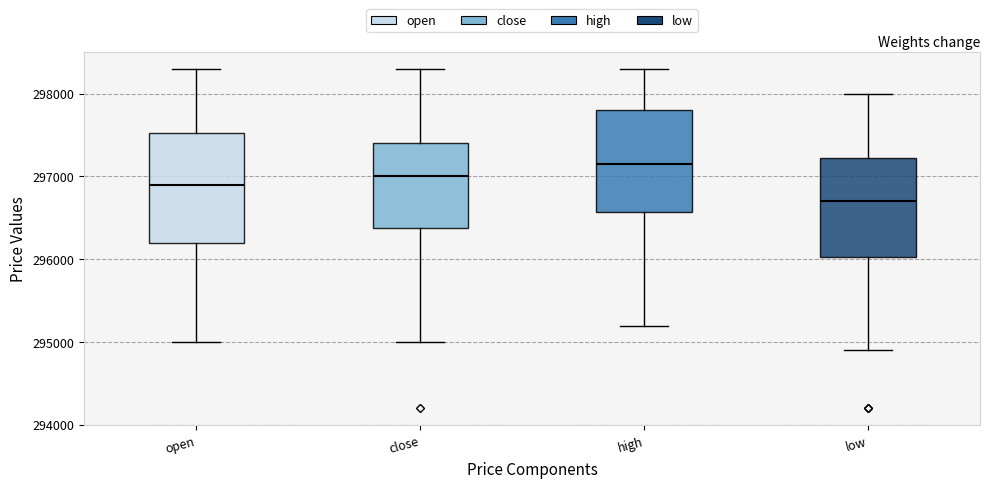

Comparing the boxes themselves (not the whiskers), which one is the tallest?

open